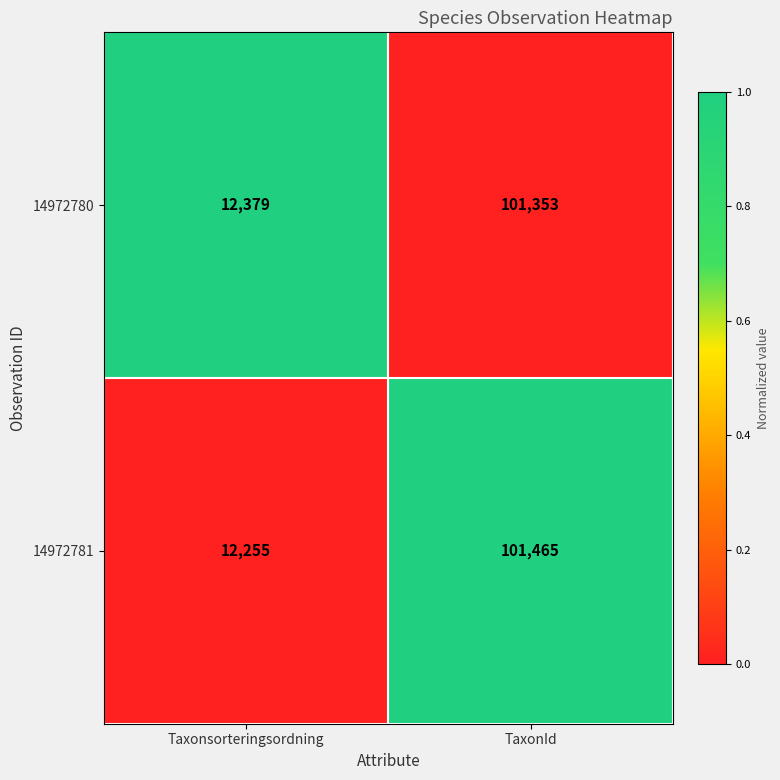

The value of 14972781 at TaxonId is 145862. True or false?

False